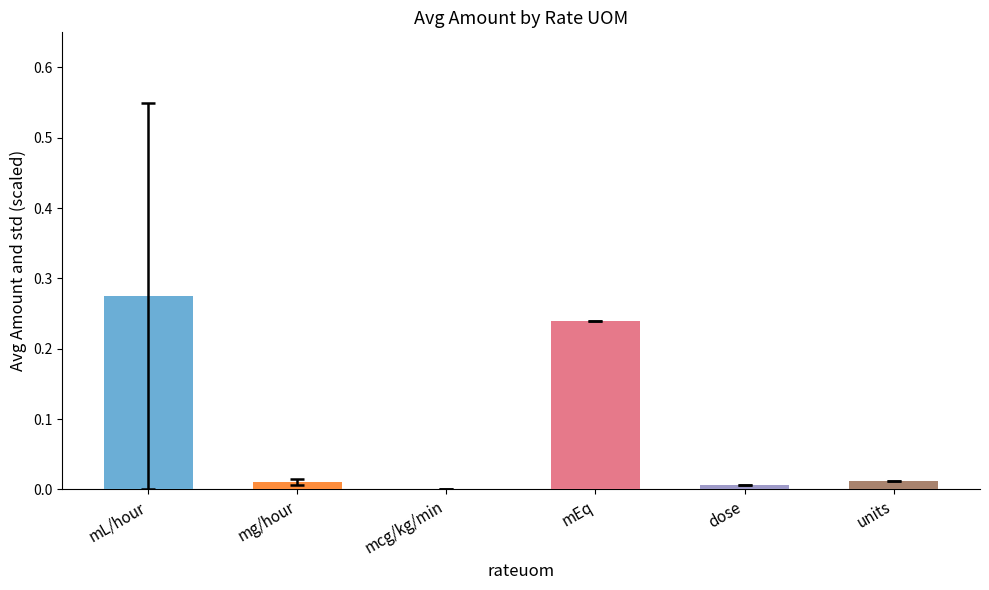

What is the sum of all values?

0.5